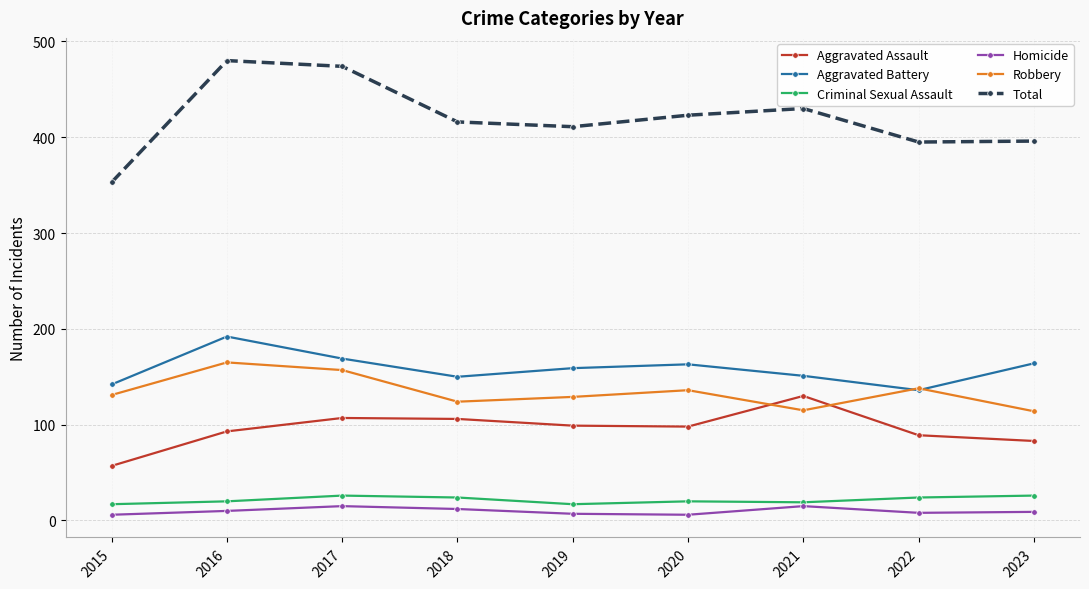

Where does the Aggravated Battery series first go above 159?

2016